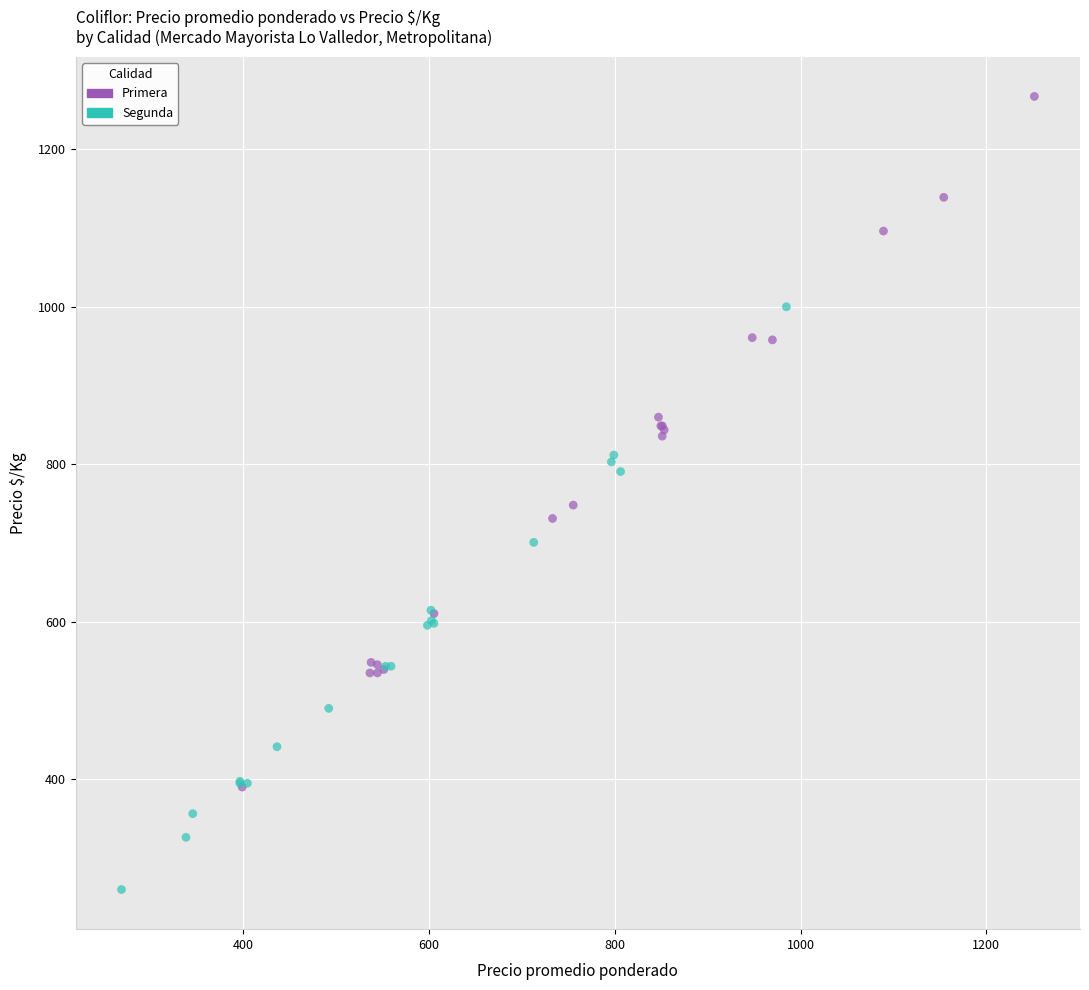

Which series has the largest Y range (max minus min)?

Primera